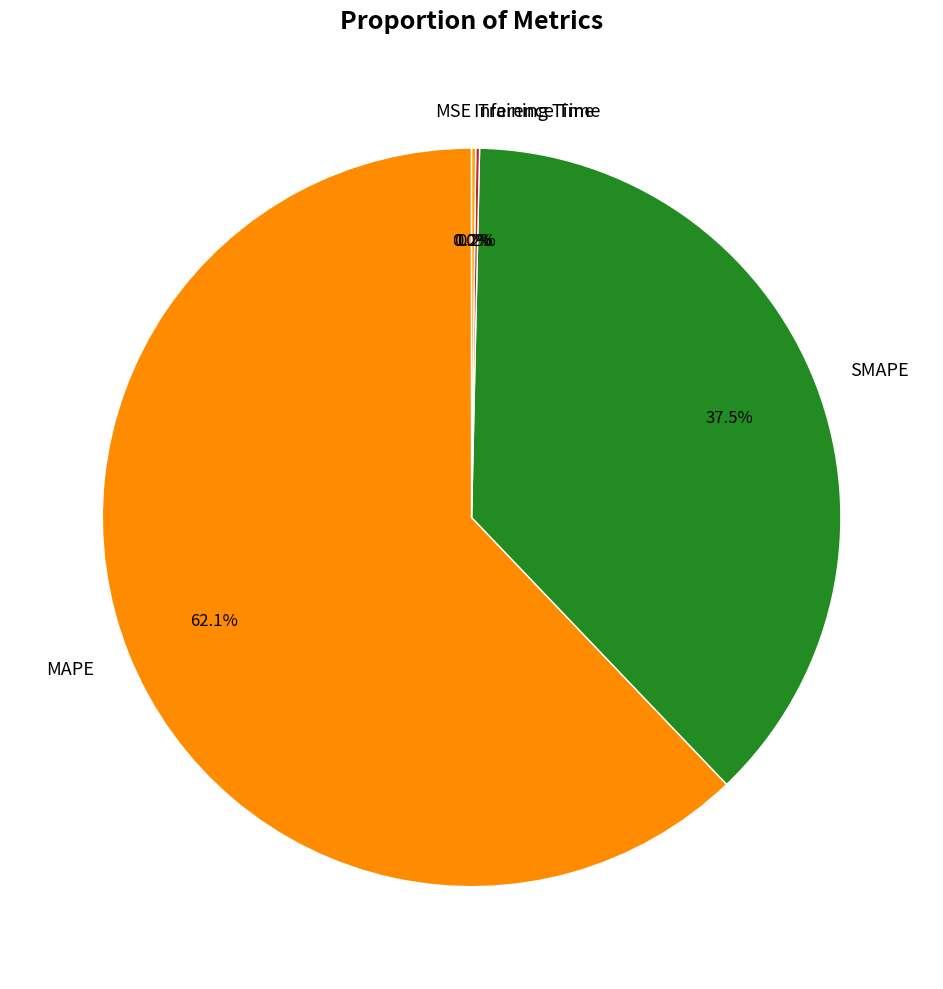

To the nearest percent, what is the difference between the largest and smallest slice percentages?

62%